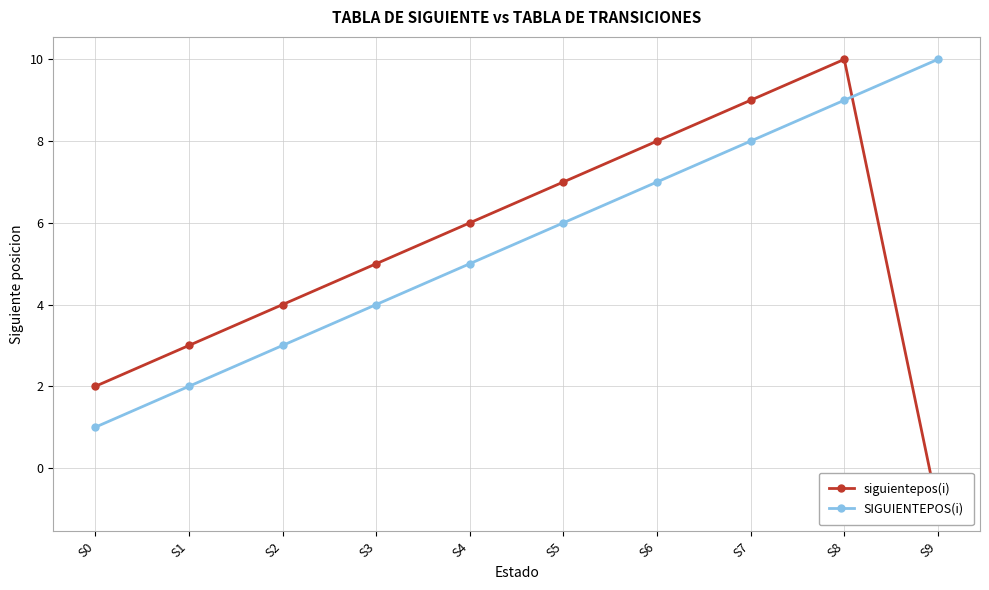

Rank the series by their maximum value, from highest to lowest.

siguientepos(i), SIGUIENTEPOS(i)